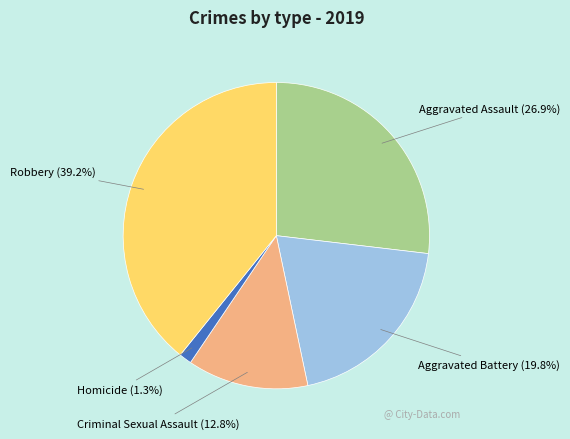

Rank the categories by value from highest to lowest.

Robbery, Aggravated Assault, Aggravated Battery, Criminal Sexual Assault, Homicide